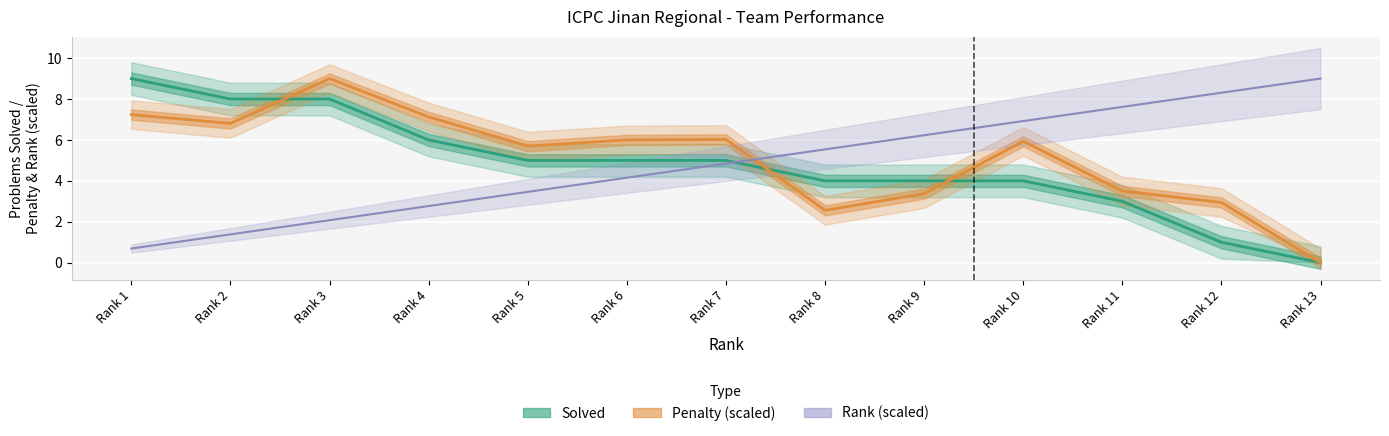

Rank the series by their average value, from lowest to highest.

Solved, Rank (scaled), Penalty (scaled)